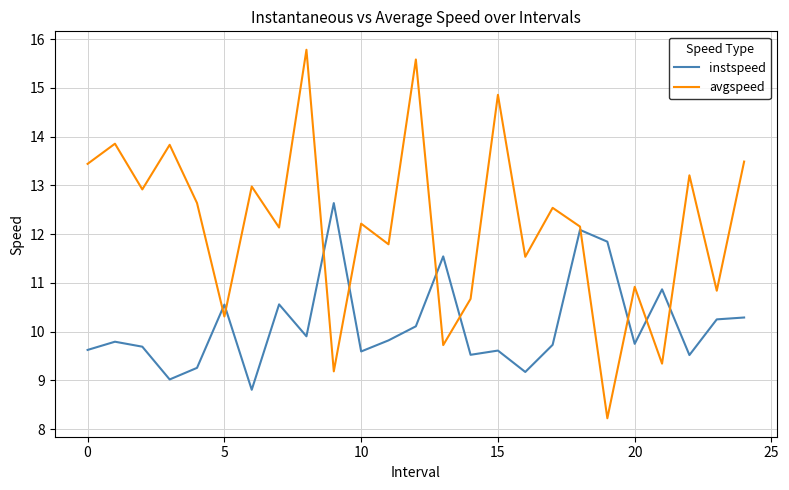

Which series has the largest range (max minus min)?

avgspeed